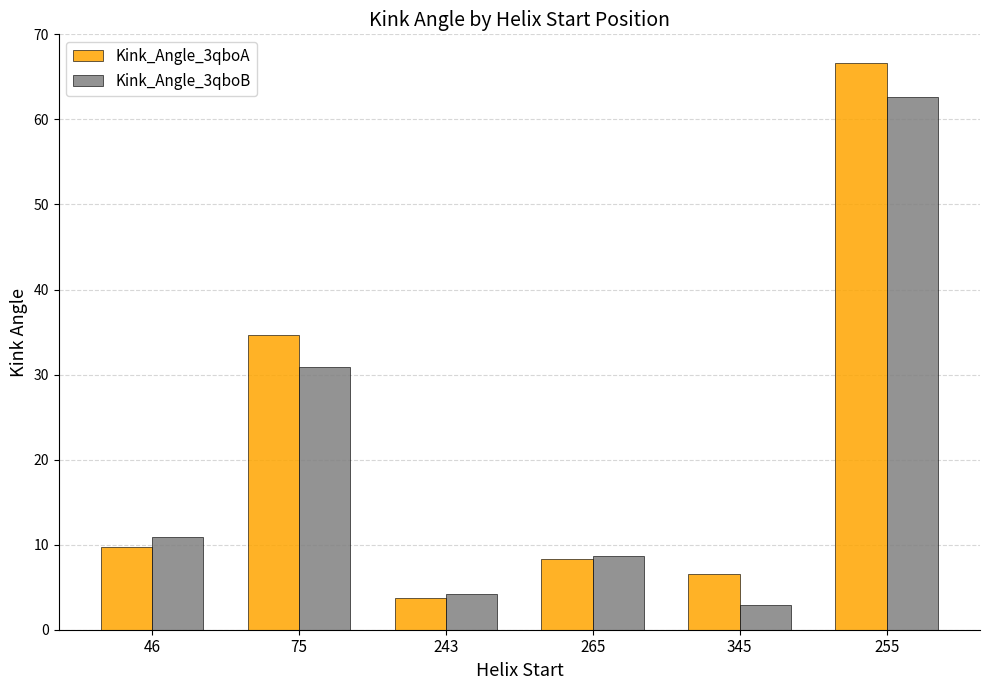

How many values in the Kink_Angle_3qboA series exceed 9?

3